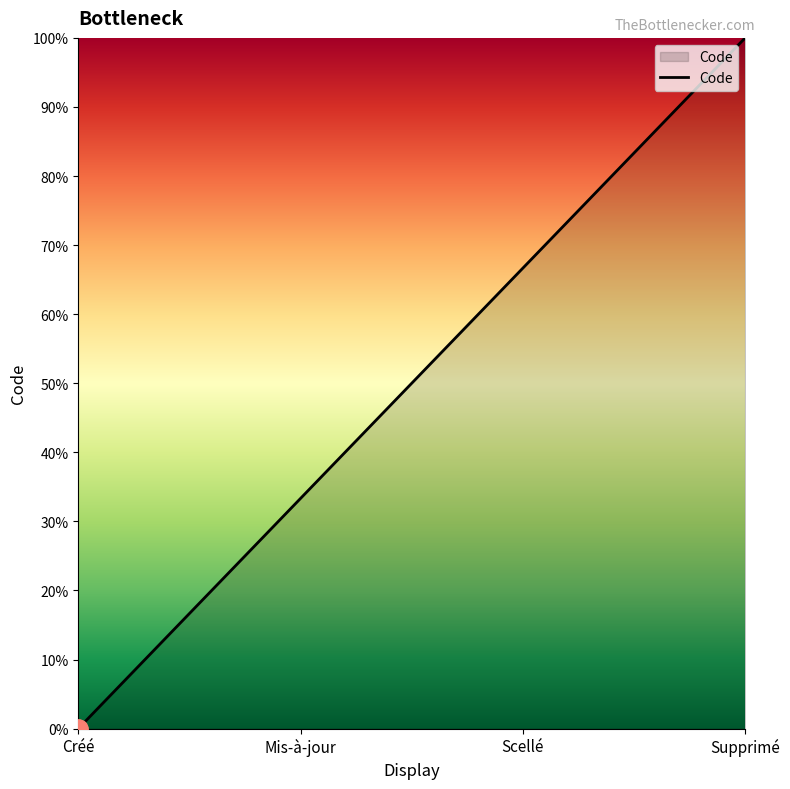

List the labels in order of value, largest first.

Supprimé, Scellé, Mis-à-jour, Créé